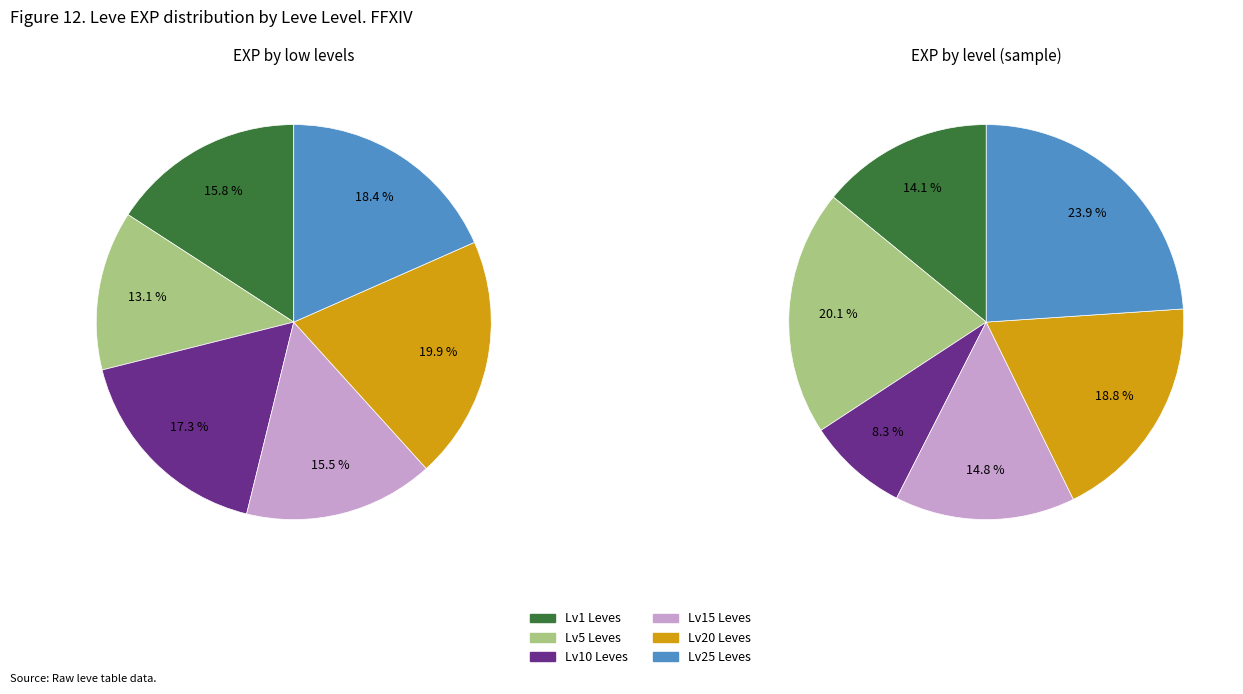

How many slices are in this pie chart?

12